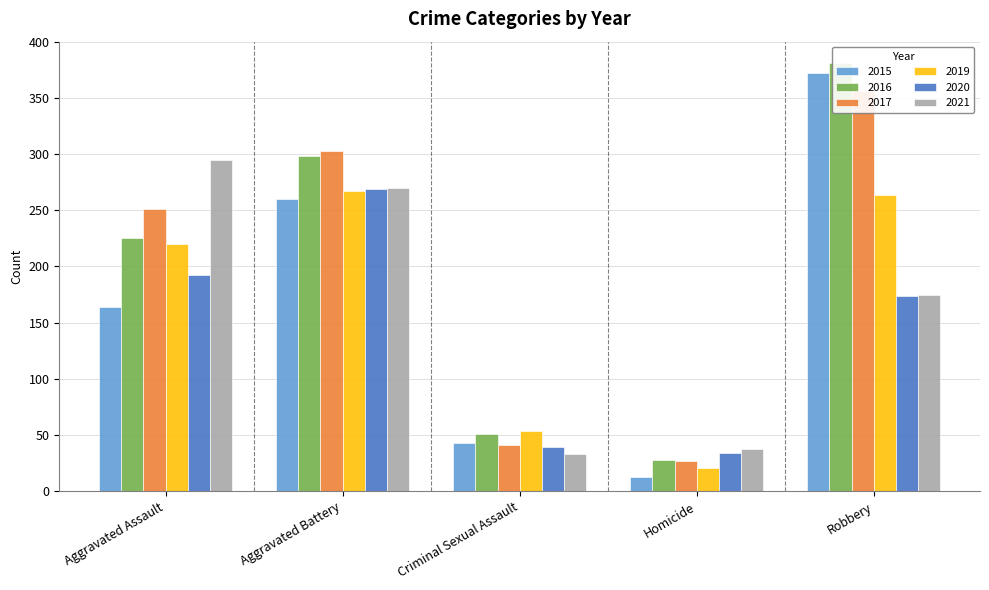

How many groups of bars are there?

5